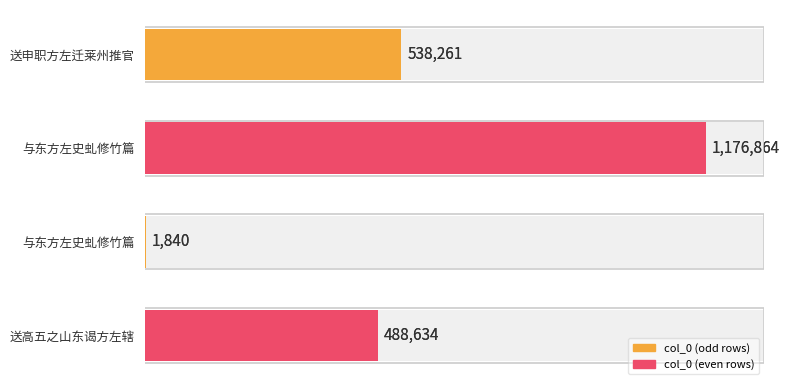

What is the ratio of the value at 1 to the value at 2?

639.6